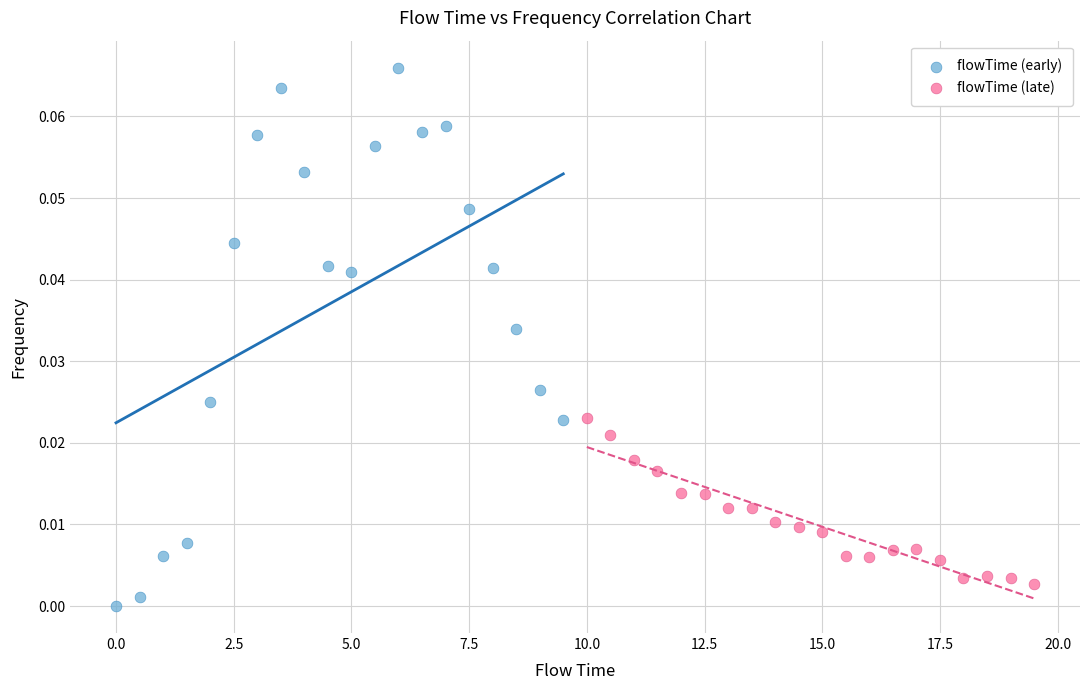

Which series contains the highest Y value?

flowTime (early)